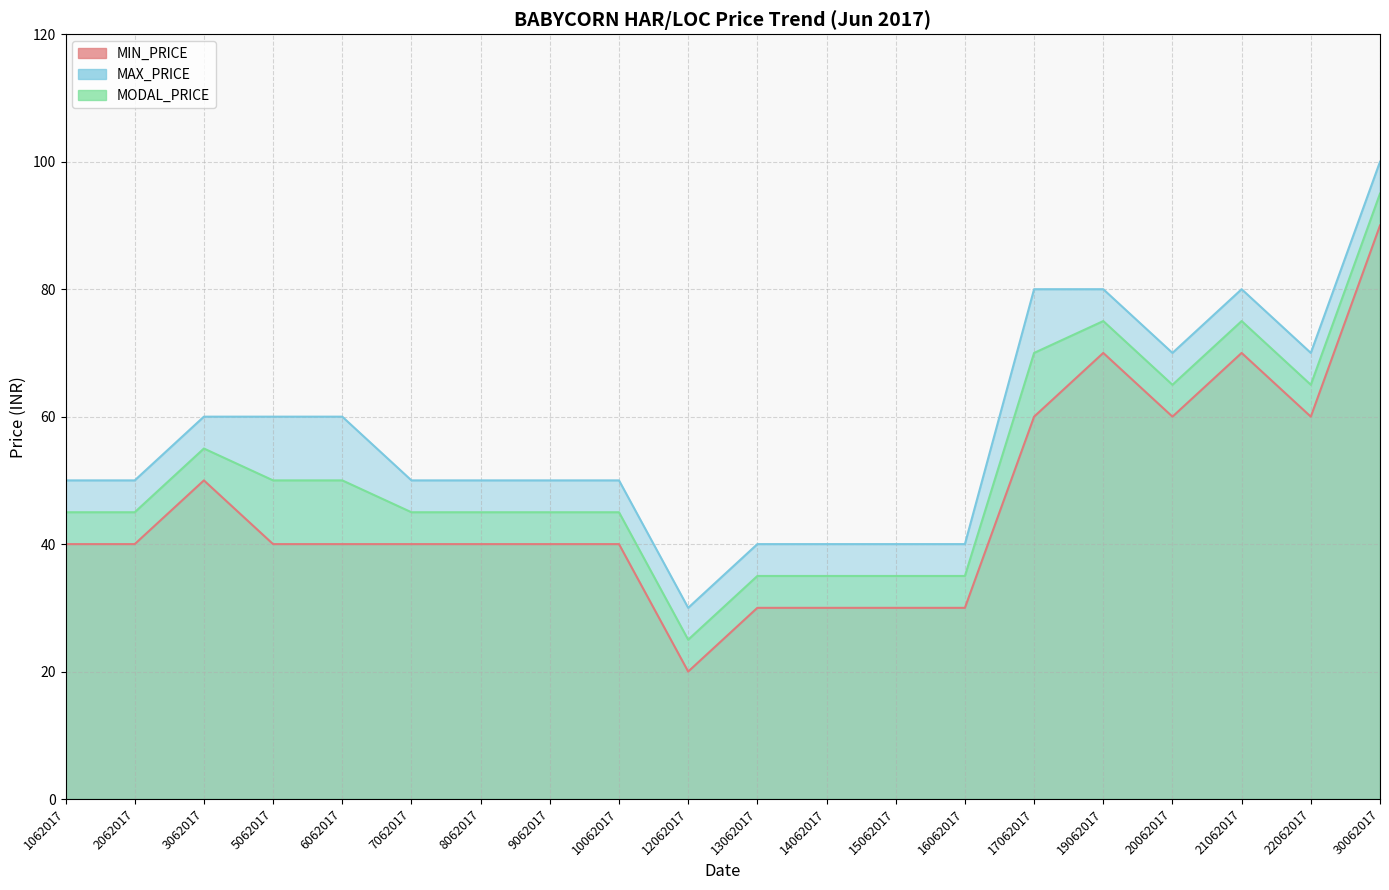

True or false: MODAL_PRICE and MIN_PRICE cross at least once.

False